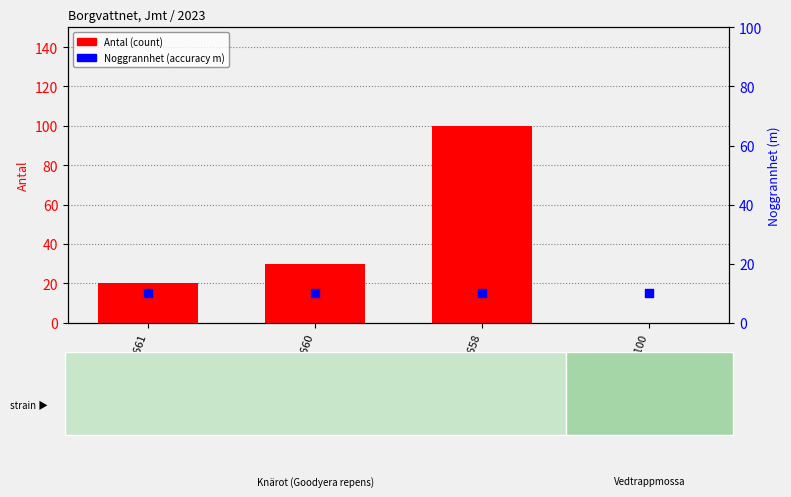

Which series contains the highest Y value?

Antal